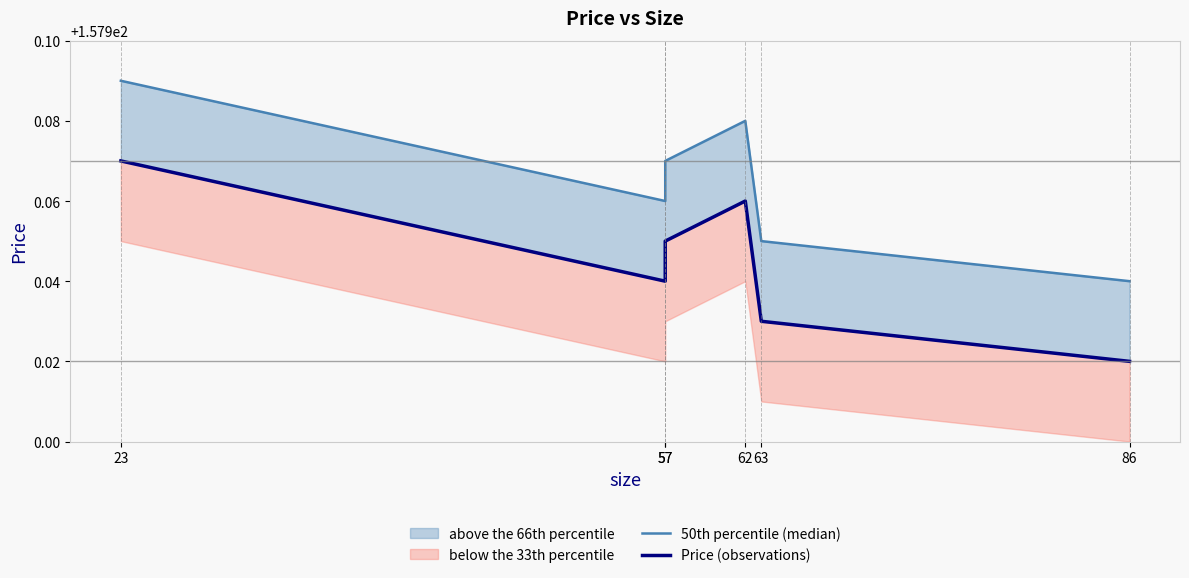

Reading left to right, extract all data points from this chart.

50th percentile (median): 23=158.0	57=158.0	57=158.0	62=158.0	63=158.0	86=157.9
Price (observations): 23=158.0	57=157.9	57=157.9	62=158.0	63=157.9	86=157.9